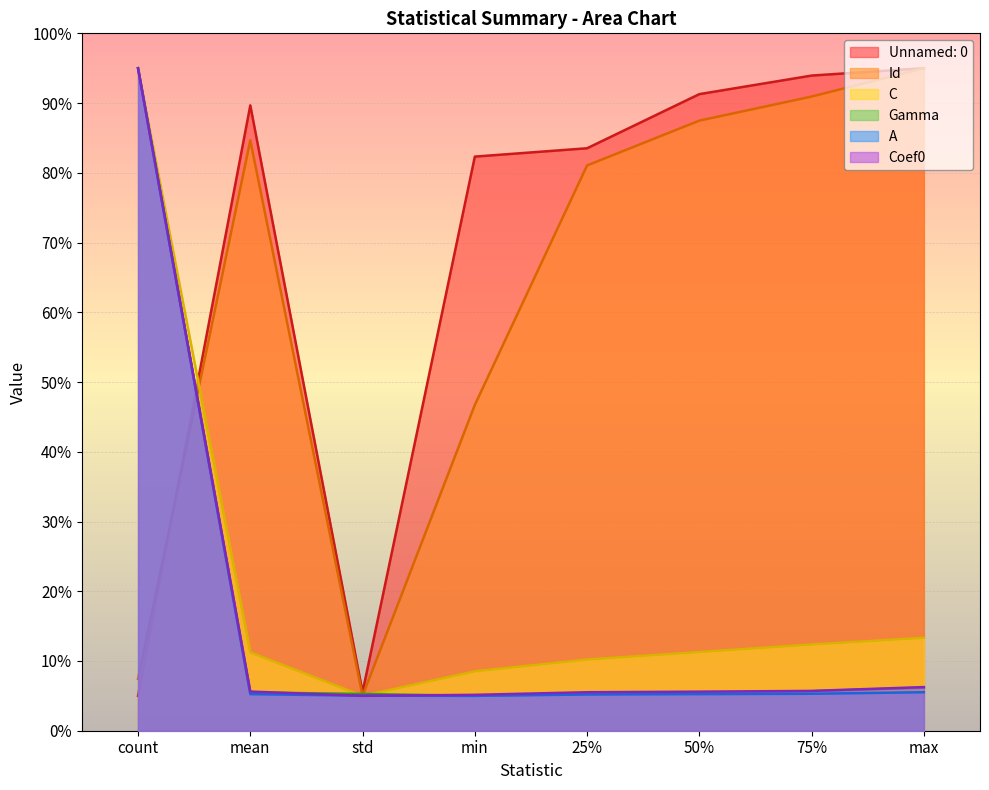

What is the minimum value shown in the chart?

5.0